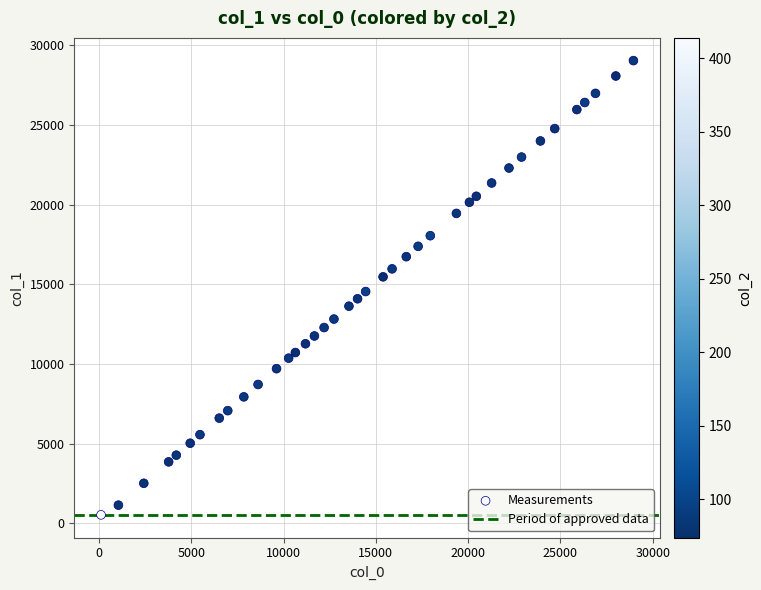

What is the range of X values (max minus min)?

28851